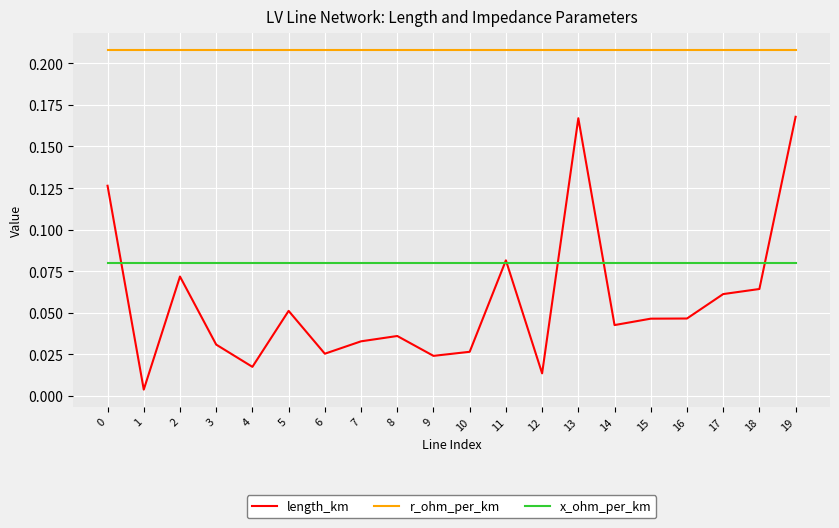

Where is the first local minimum for length_km?

1